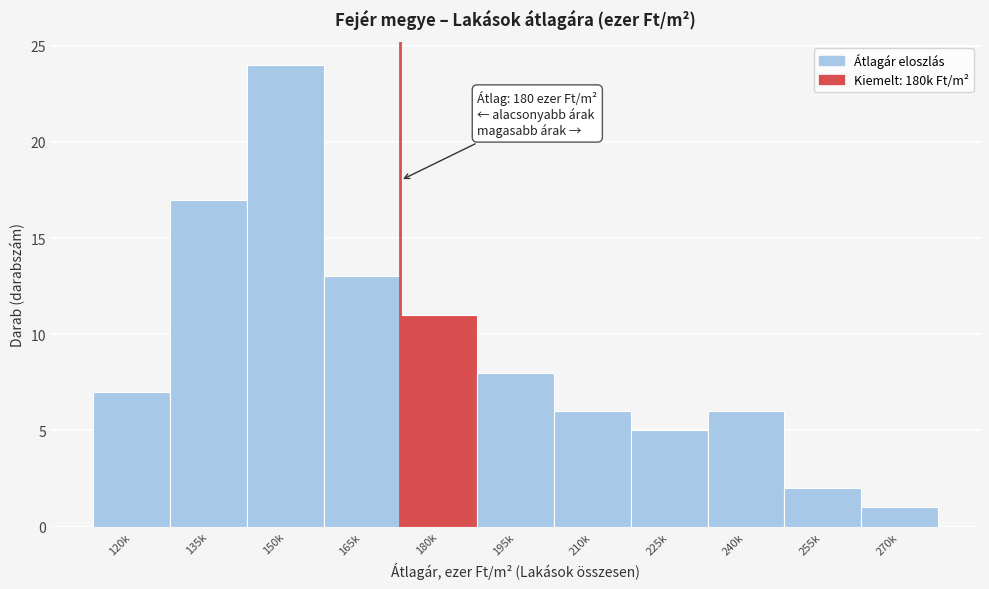

Reading left to right, what are all the values shown in this chart?

7	17	24	13	11	8	6	5	6	2	1